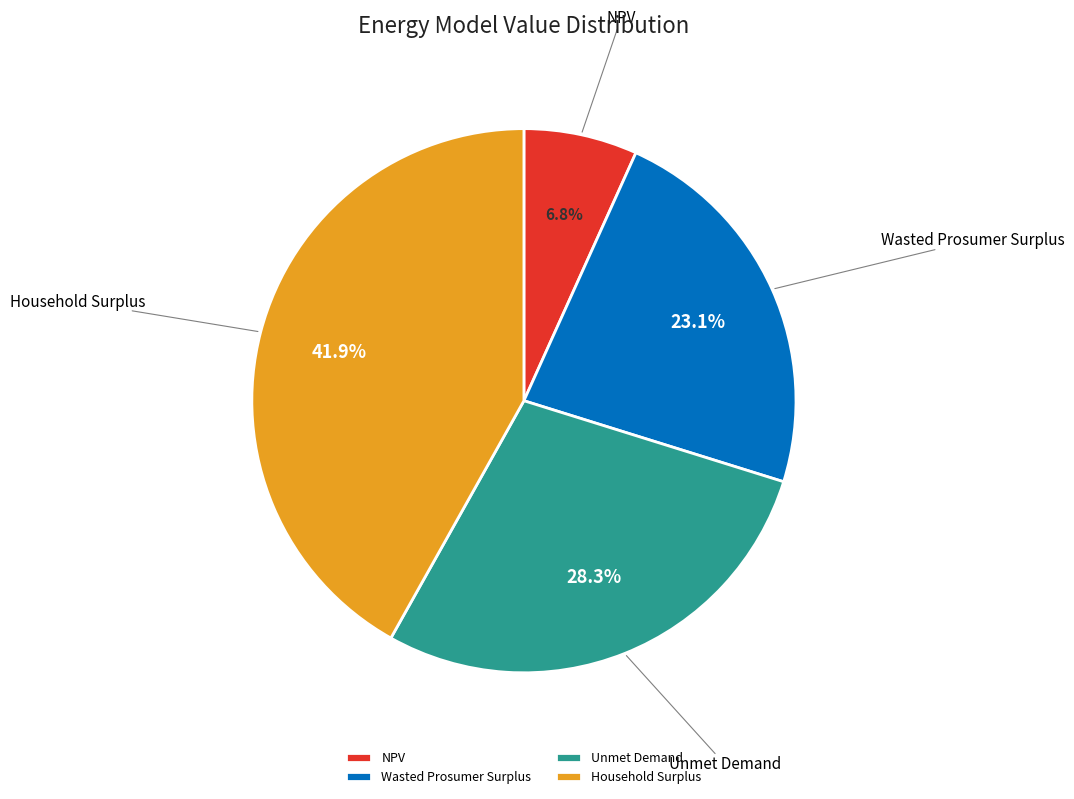

What portion of the pie excludes Household Surplus?

58.1%